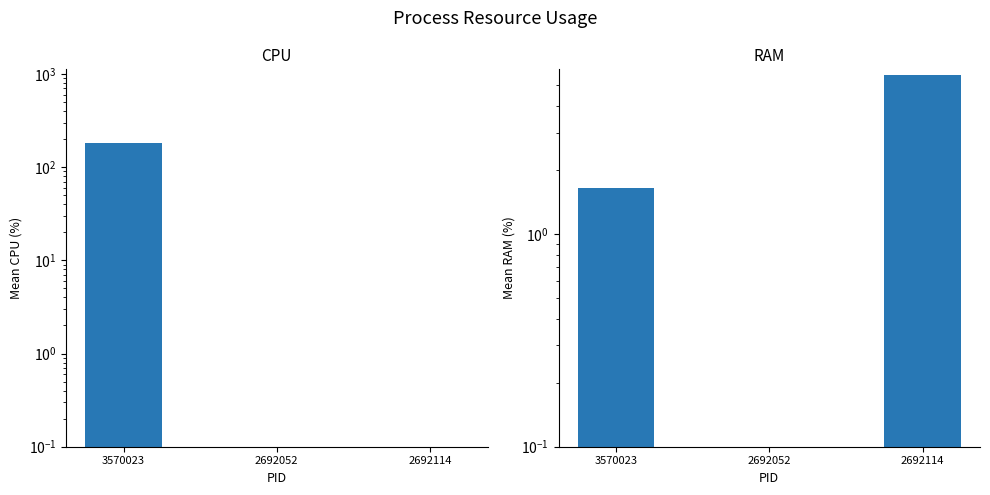

At which category is the sum across all series the highest?

3570023